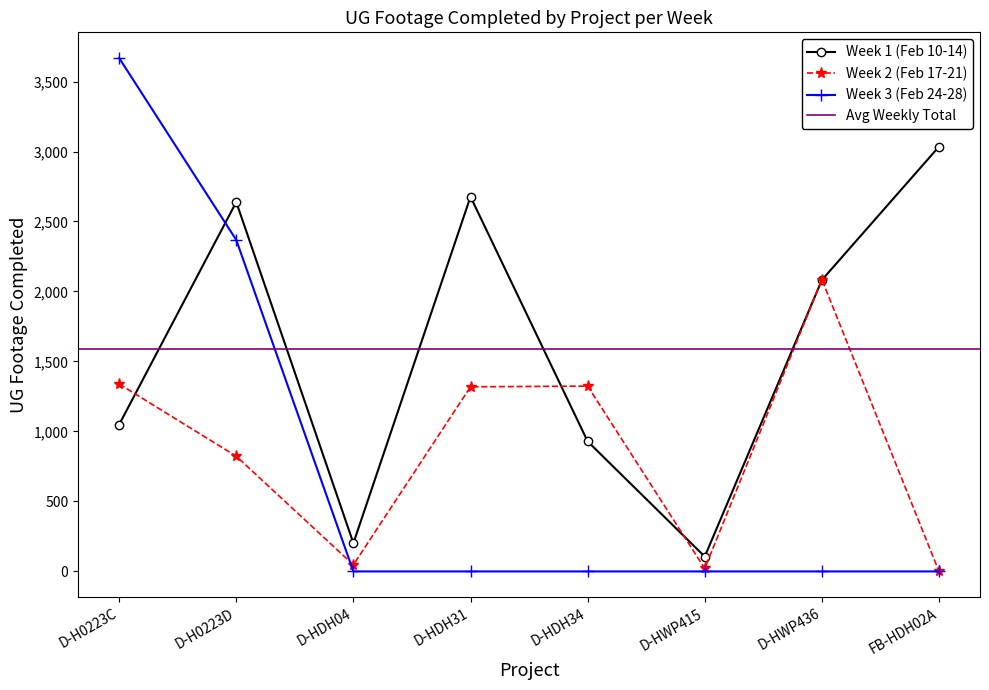

What is the minimum value for Week 1 (Feb 10-14)?

106